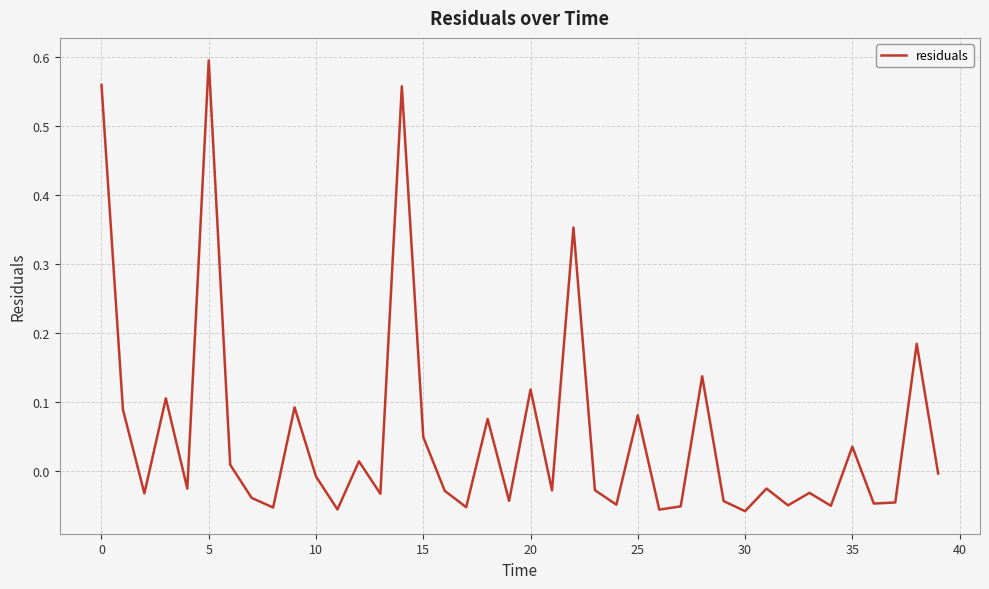

Is this an area chart (filled region under the line)?

No